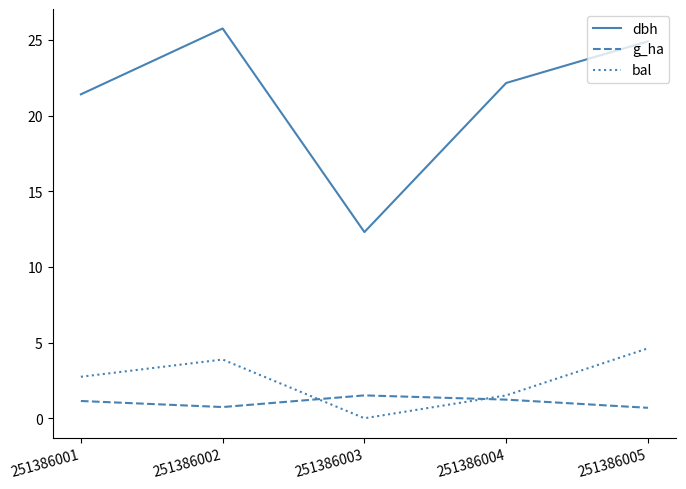

True or false: dbh and bal cross at least once.

False